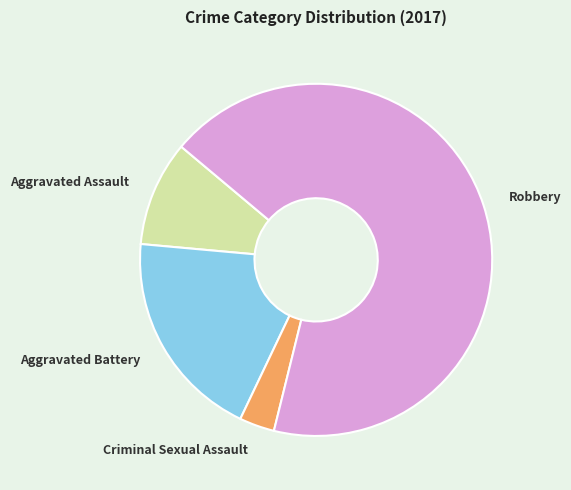

Is there a majority slice in this chart?

Yes